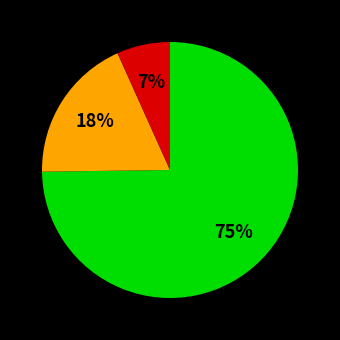

To the nearest percent, what is the average slice percentage?

33%